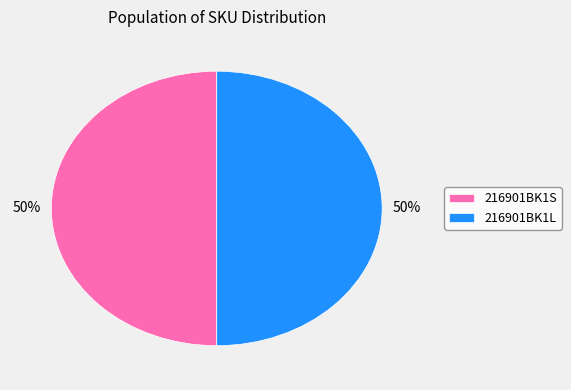

To the nearest percent, what is the combined percentage of 216901BK1L and 216901BK1S?

100%